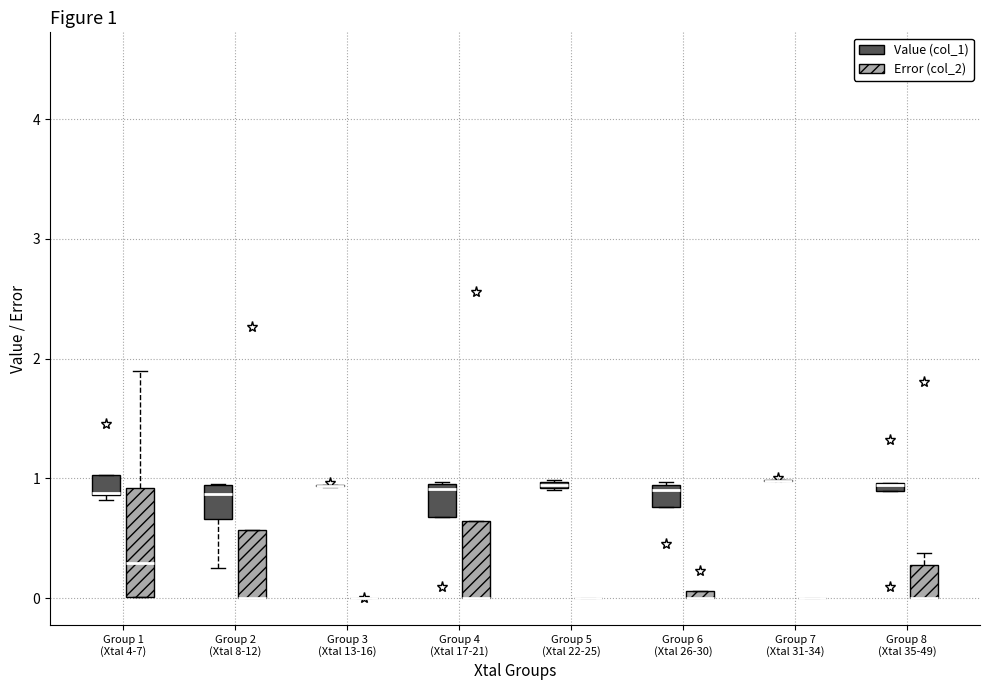

Which box is the tallest, from its lower edge to its upper edge?

Group 1 (Xtal 4-7) (Error (col_2))